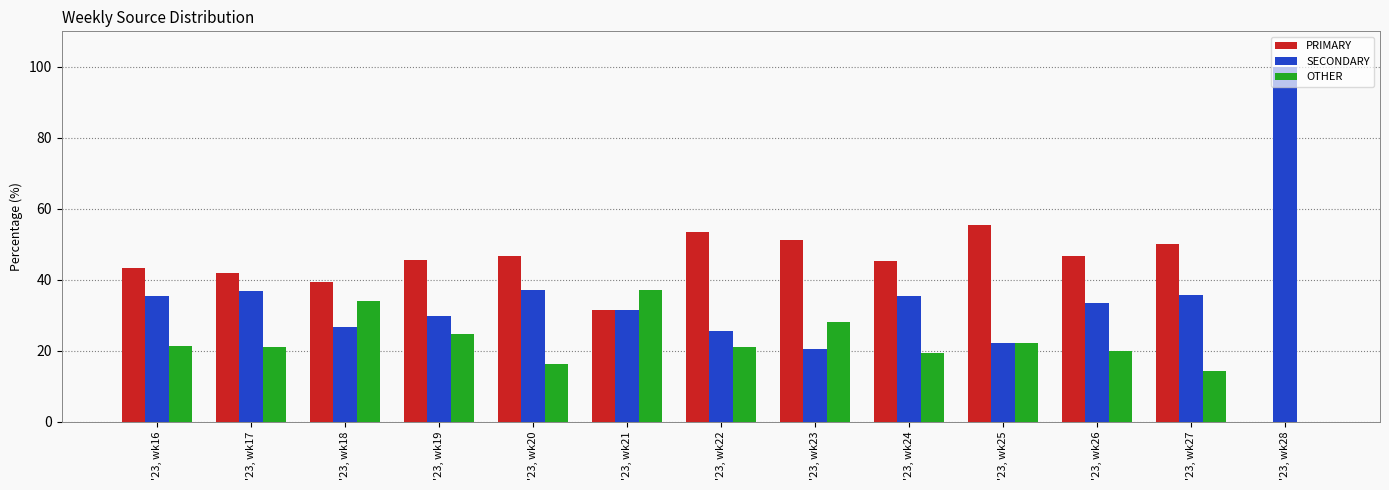

What are all the series names shown in the legend?

PRIMARY, SECONDARY, OTHER